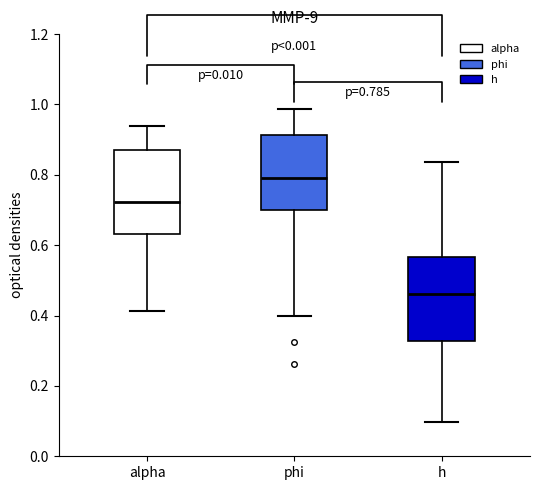

Which box's median line is the lowest?

h